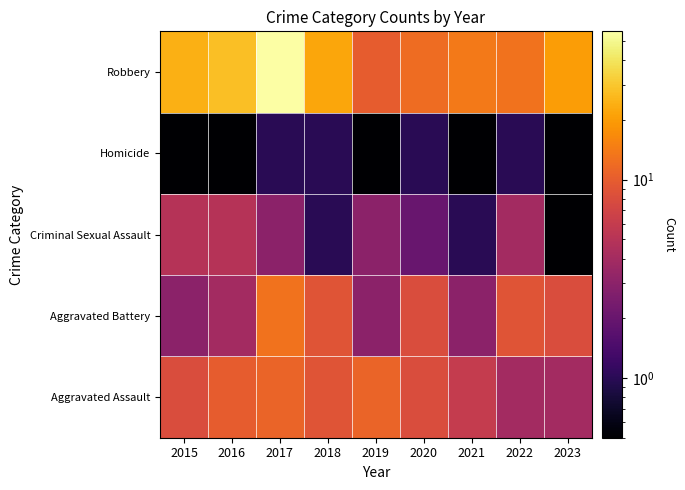

What is the total value across all series at 2017?

84.0